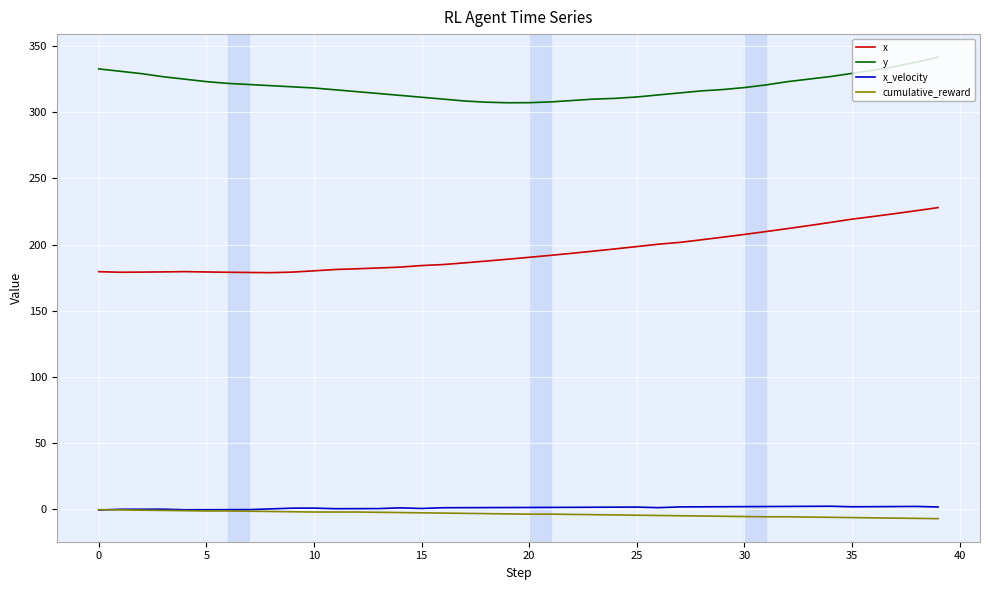

True or false: x_velocity and y intersect in this chart.

False